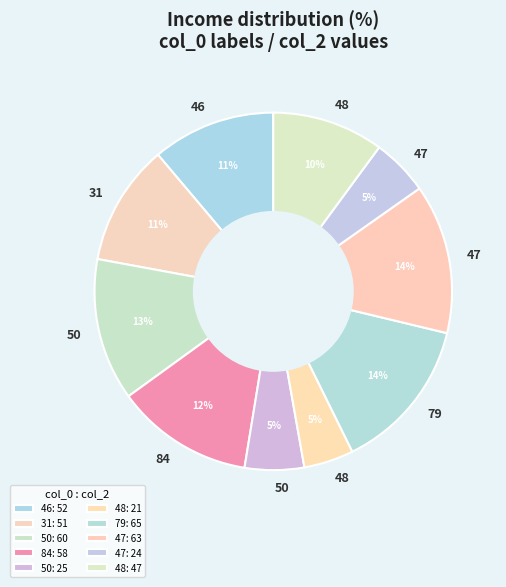

How many segments does this pie chart have?

10